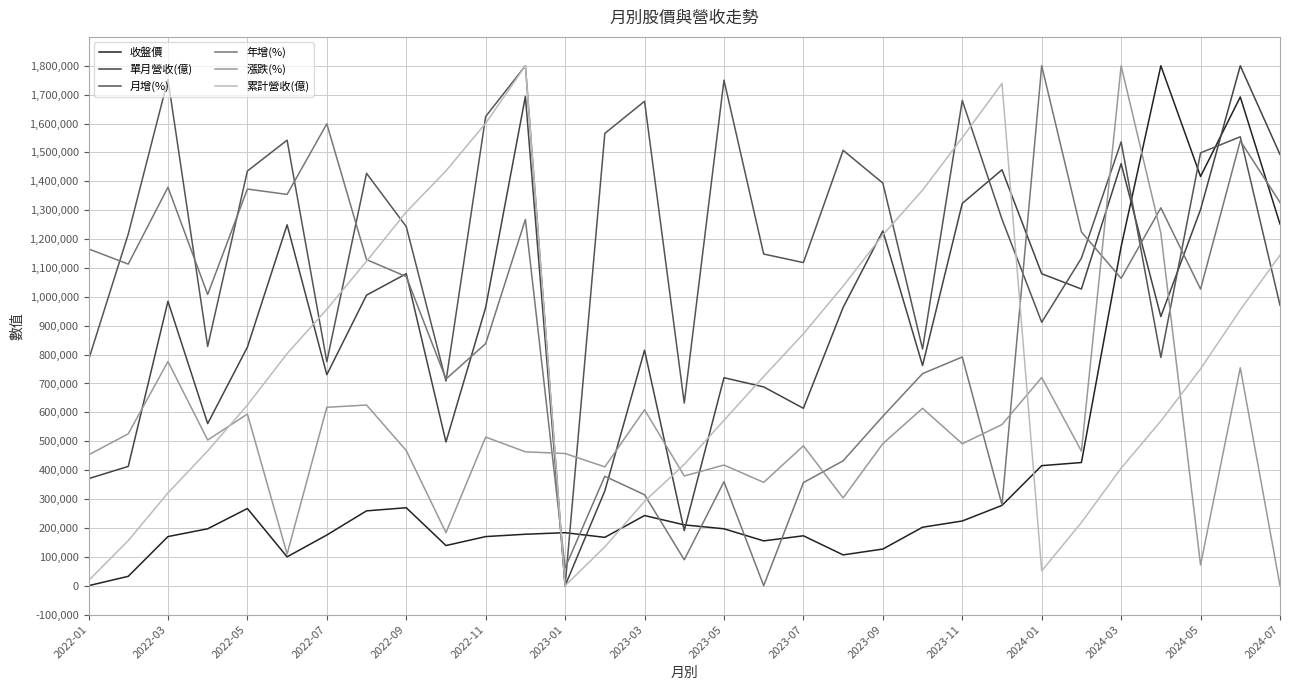

Rank the series by their maximum value, from lowest to highest.

收盤價, 單月營收(億), 月增(%), 年增(%), 漲跌(%), 累計營收(億)